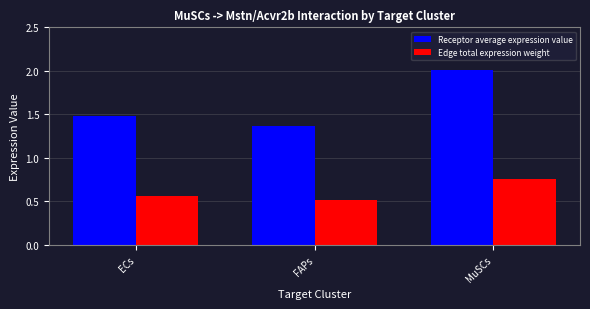

The Receptor average expression value series shows 1.5 at ECs. True or false?

True